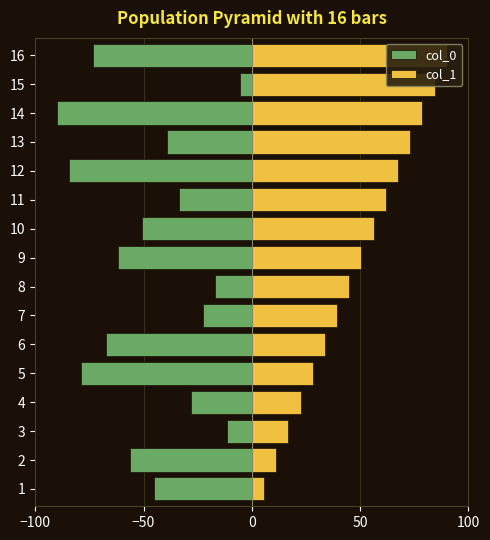

Is the value of col_0 at 5 greater than the value of col_1 at 14?

No